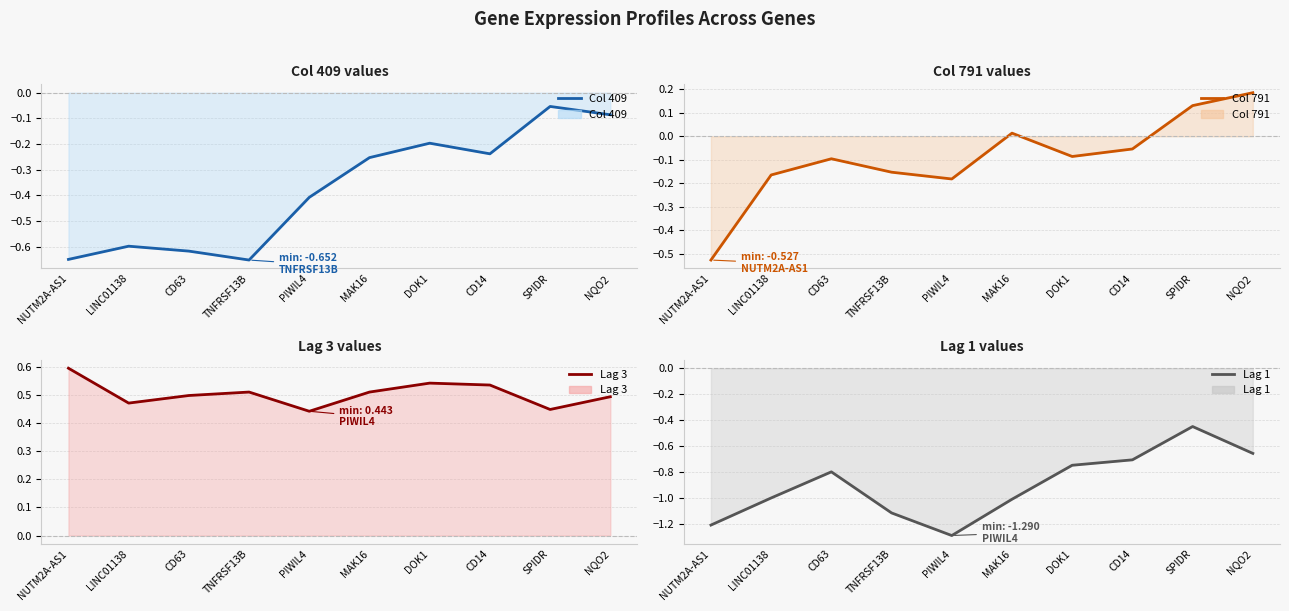

At which category does the chart reach its peak across all series?

NUTM2A-AS1